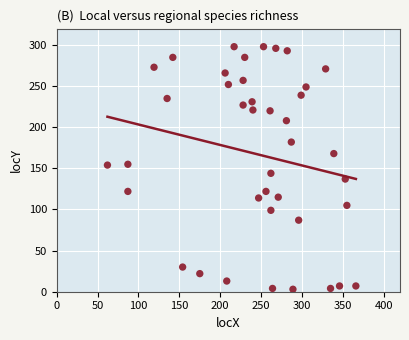

What is the range of Y values (max minus min)?

295